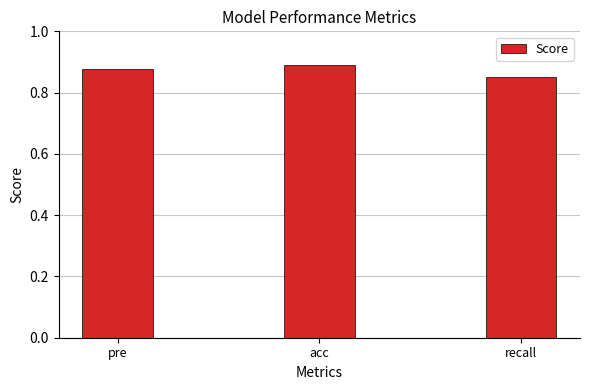

Which has a higher value, acc or recall?

acc